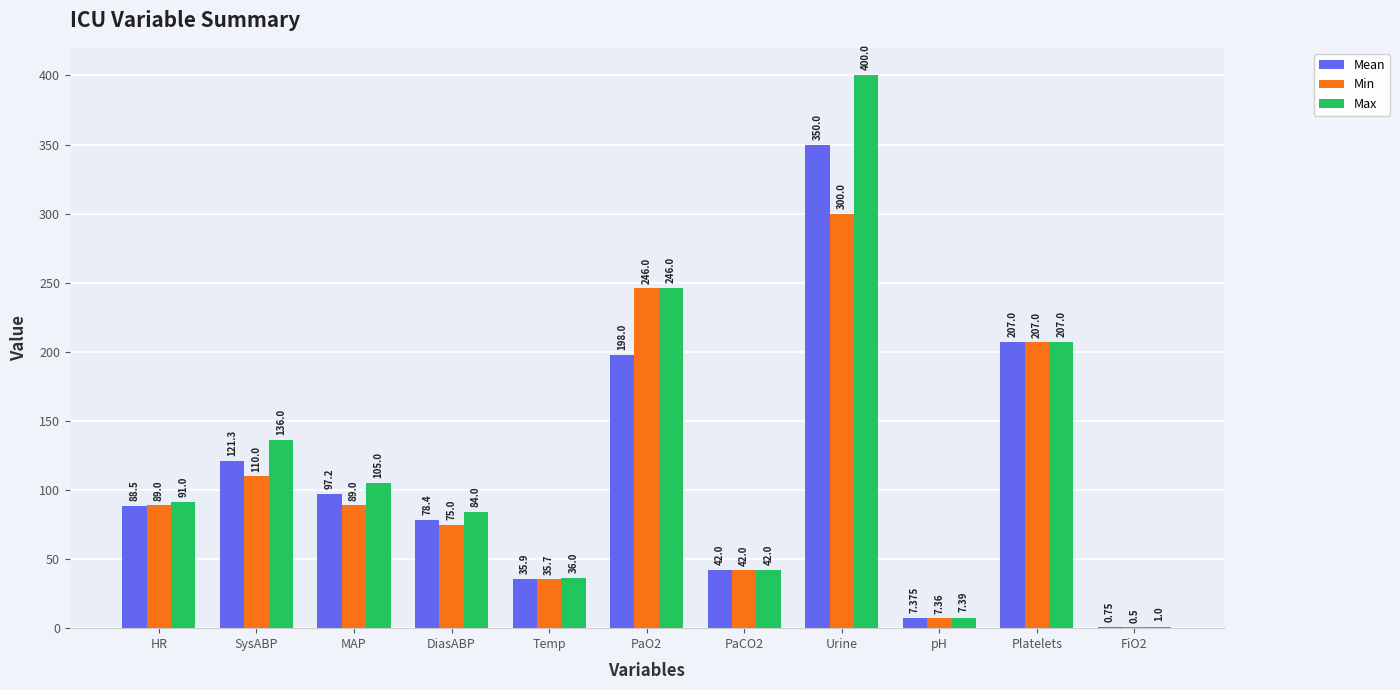

What is the average value of the Mean series?

111.5